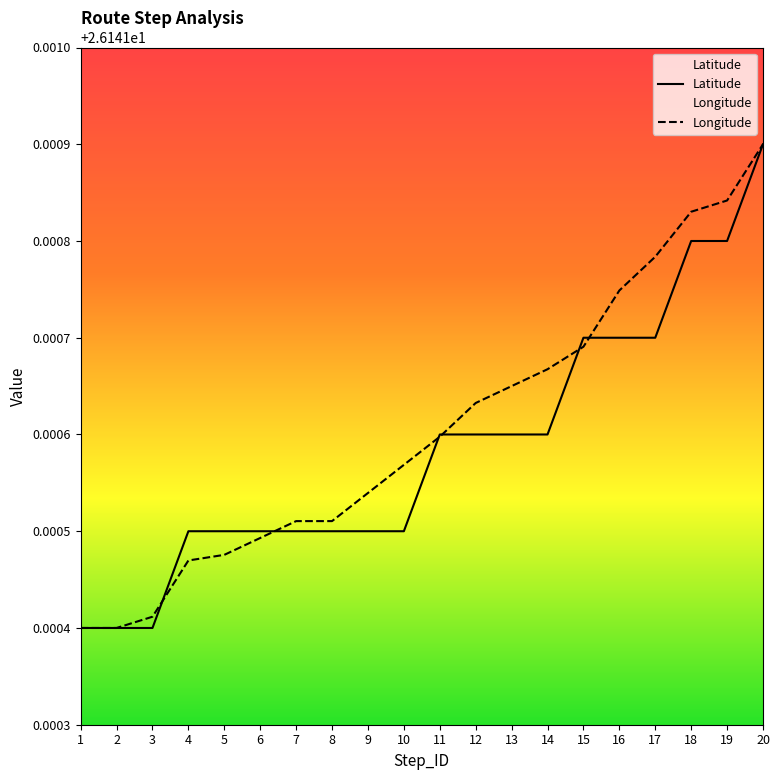

What is the maximum value for Latitude?

26.1